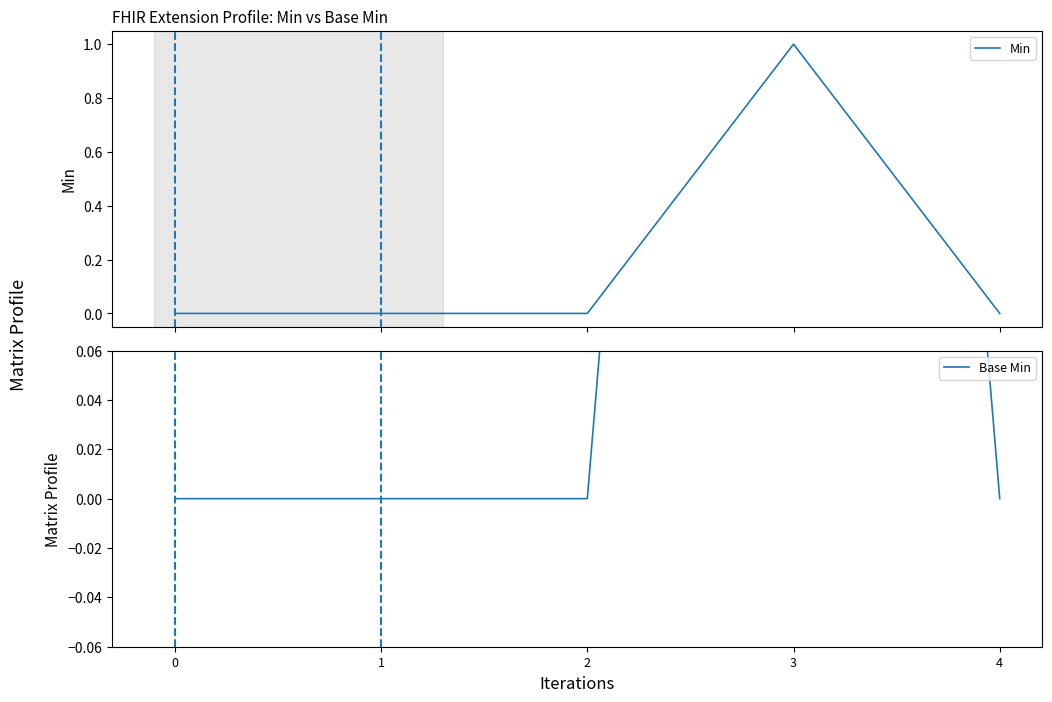

Rank the series by their maximum value, from highest to lowest.

Min, Base Min